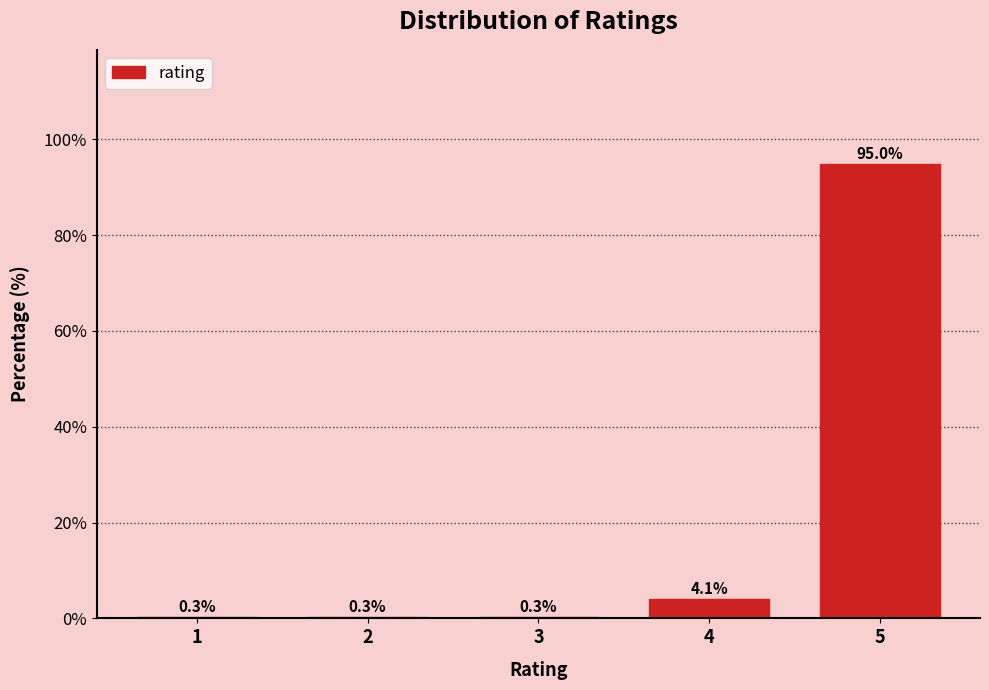

Reading left to right, what are all the values shown in this chart?

1=0.3	2=0.3	3=0.3	4=4.1	5=95.0